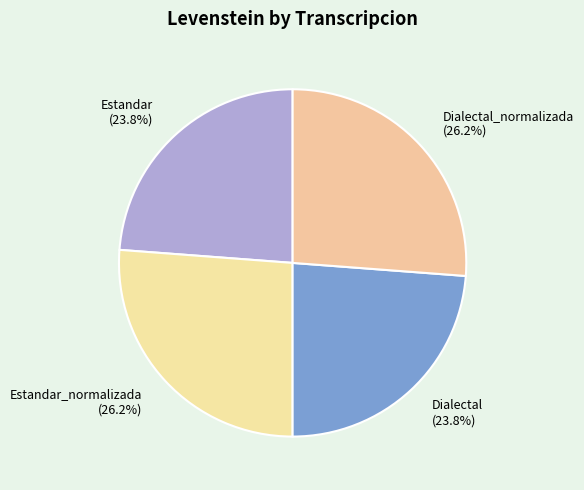

Is there any slice that represents more than half of the pie?

No